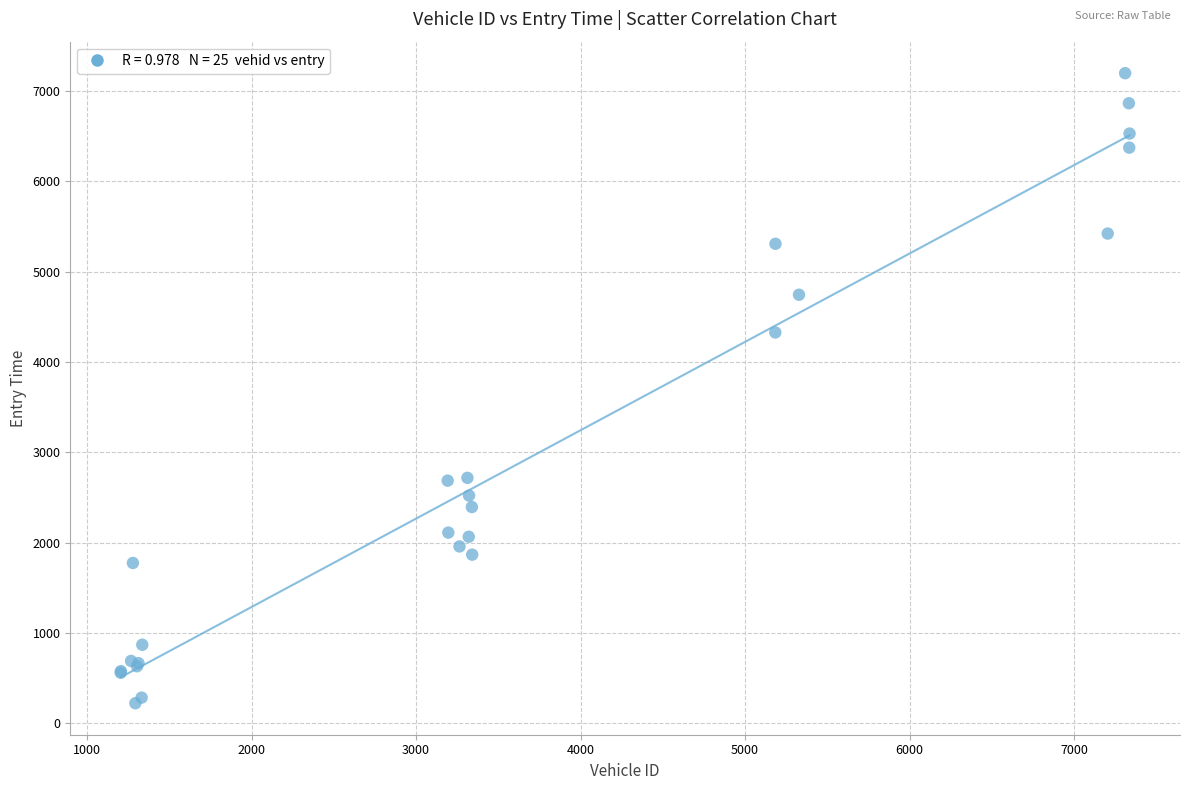

What Y value in the scatter plot is closest to 3709?

4326